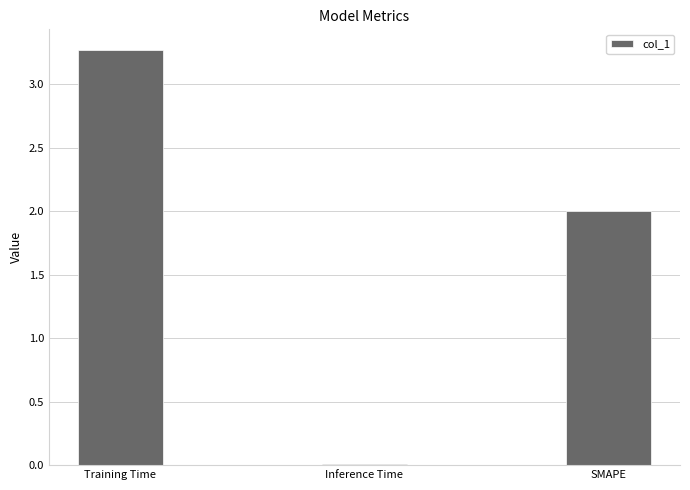

What is the sum of the values at SMAPE and Training Time?

5.3